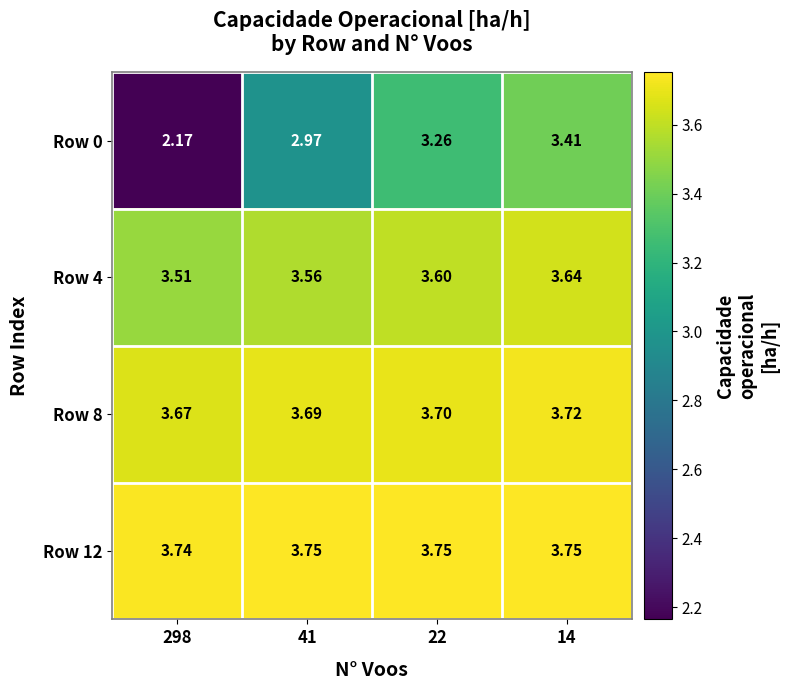

Rank the series by their maximum value, from highest to lowest.

Row 12, Row 8, Row 4, Row 0